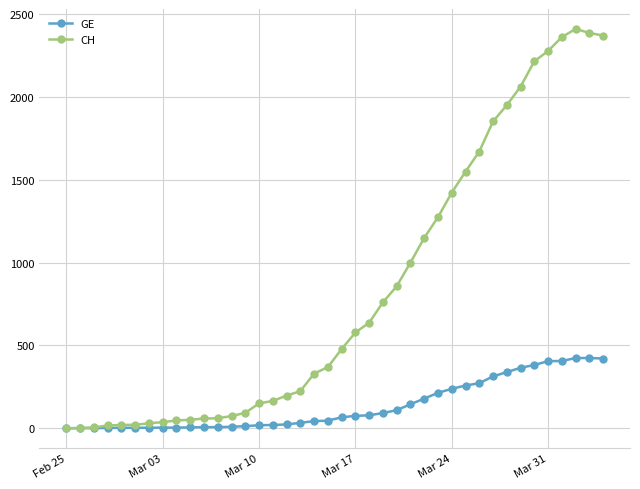

At how many categories does at least one series exceed 2016?

7